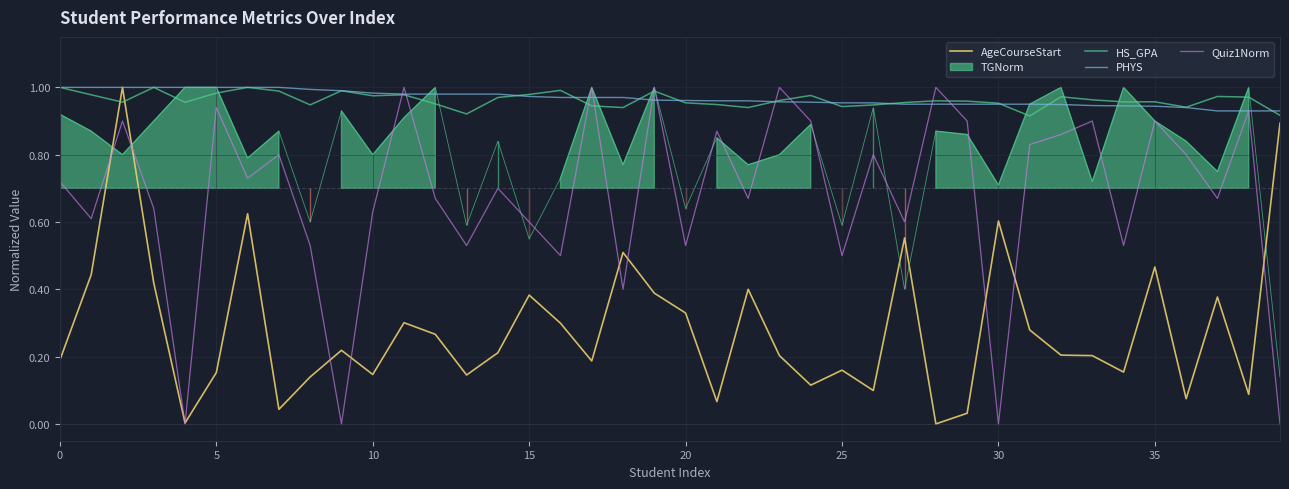

Where do PHYS and Quiz1Norm first cross each other?

10 and 11